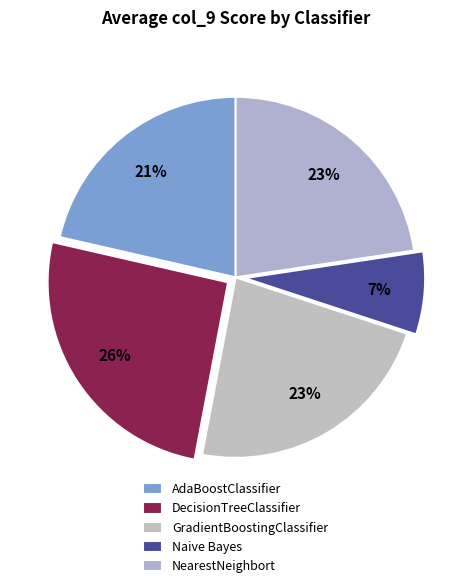

How many segments does this pie chart have?

5